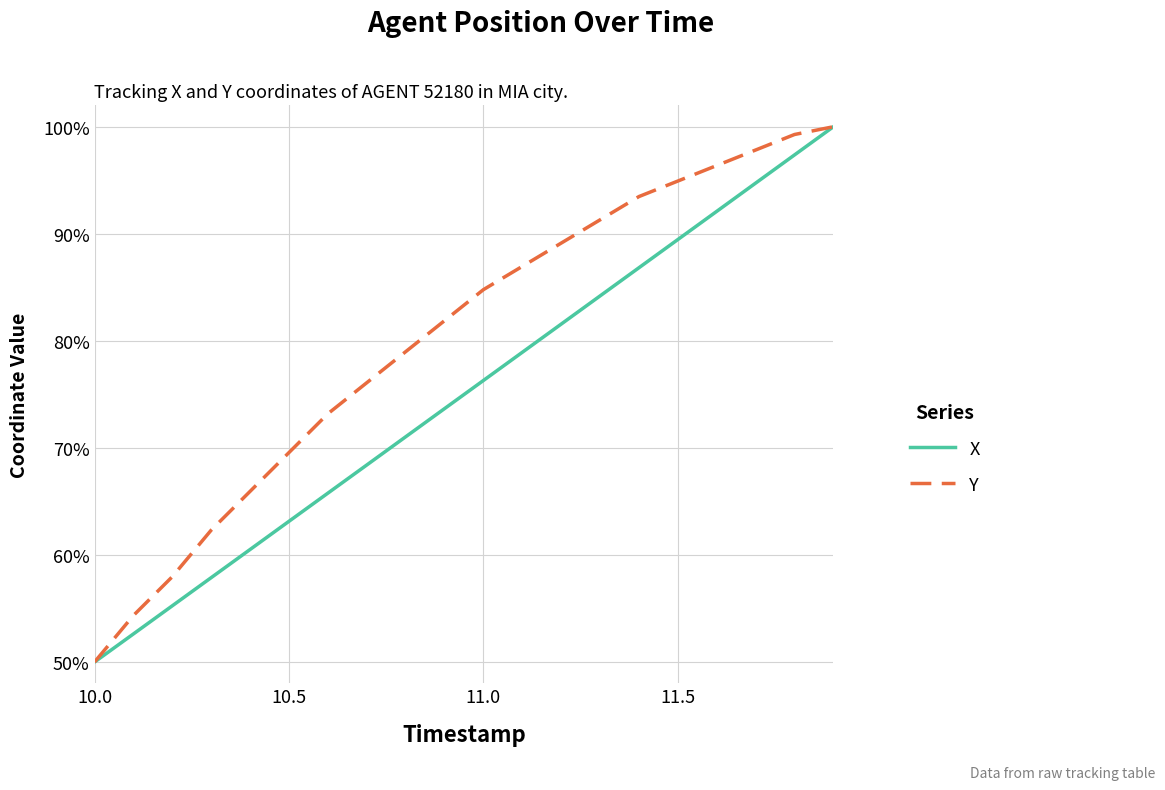

Does the chart display data point markers on the line(s)?

No